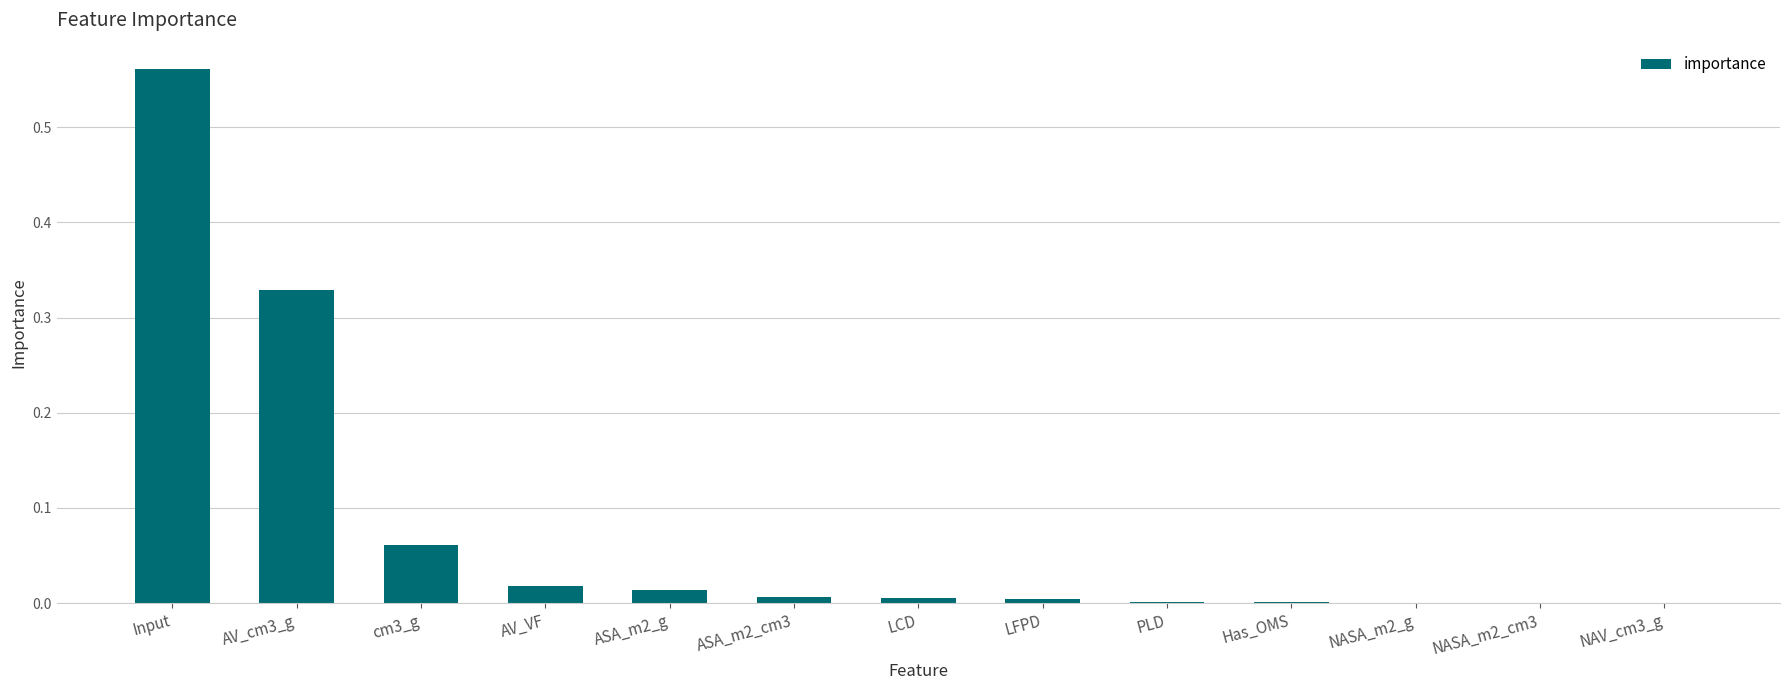

Are the bars grouped side by side (vs. stacked)?

No